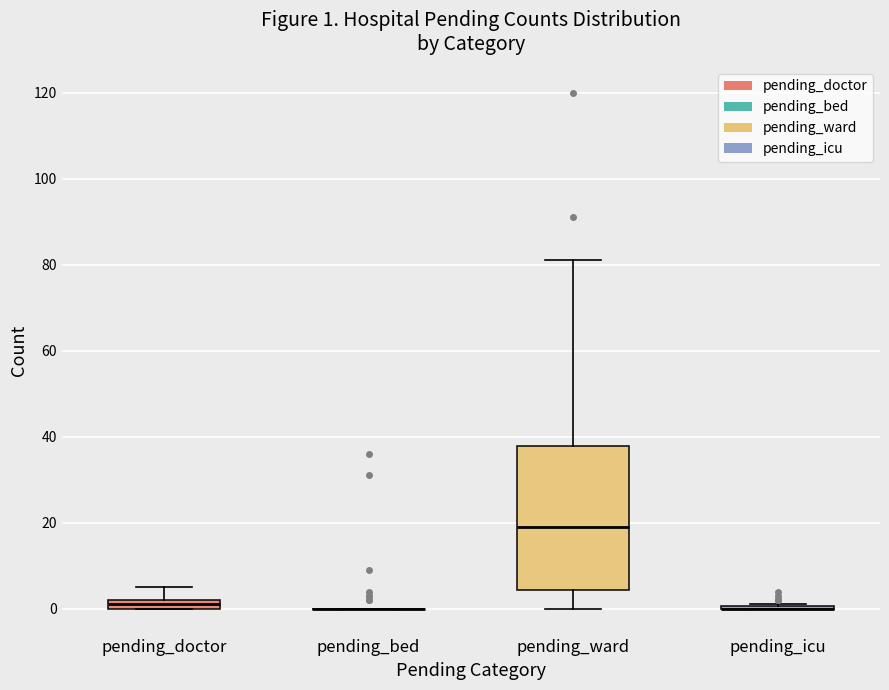

Which box is the tallest, from its lower edge to its upper edge?

pending_ward